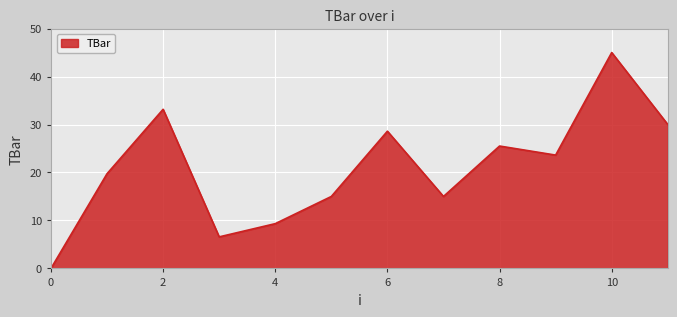

How many interior local peaks (higher than both neighbors) does the data have?

4